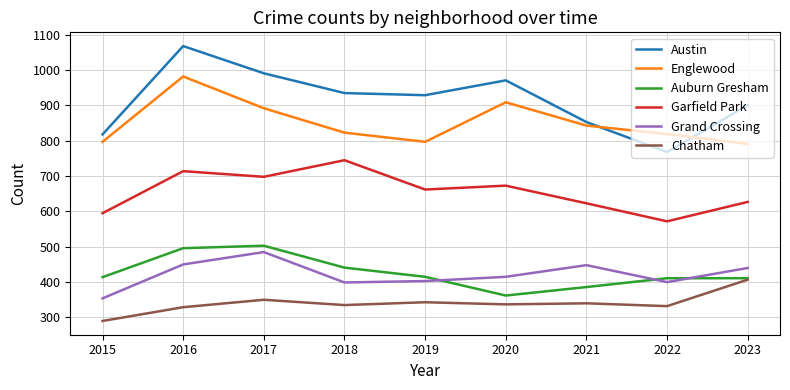

Rank the series at 2018 from lowest to highest value.

Chatham, Grand Crossing, Auburn Gresham, Garfield Park, Englewood, Austin